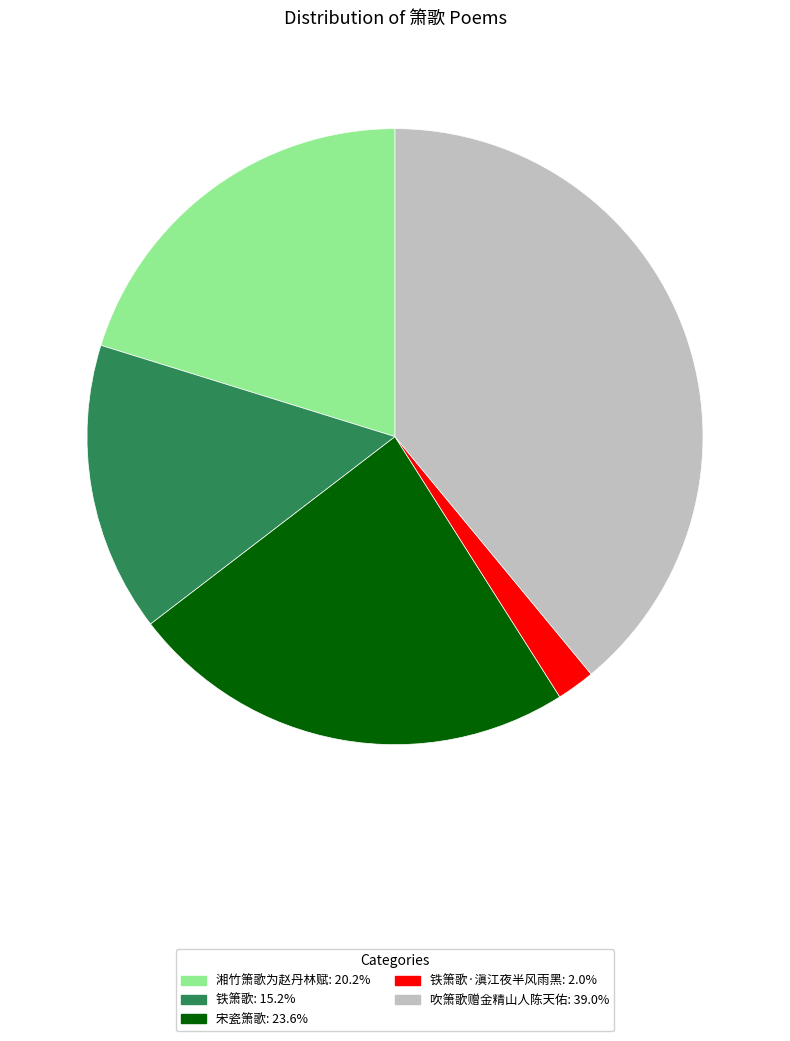

Is there a majority slice in this chart?

No